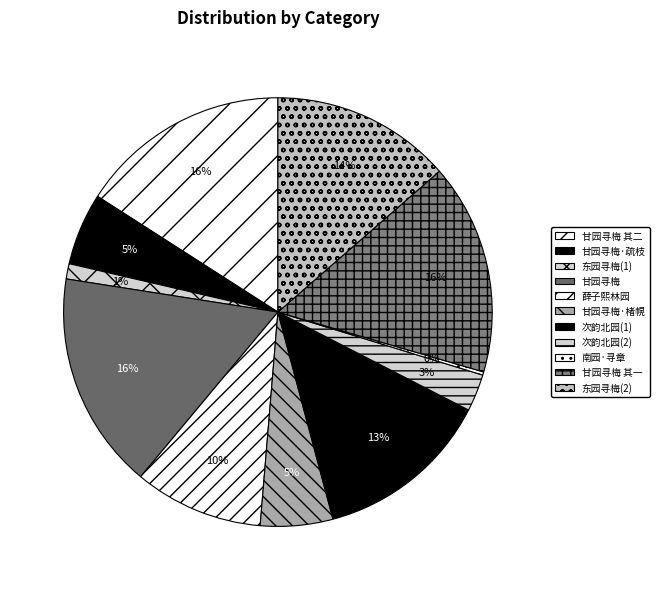

To the nearest percent, what is the average slice percentage?

9%